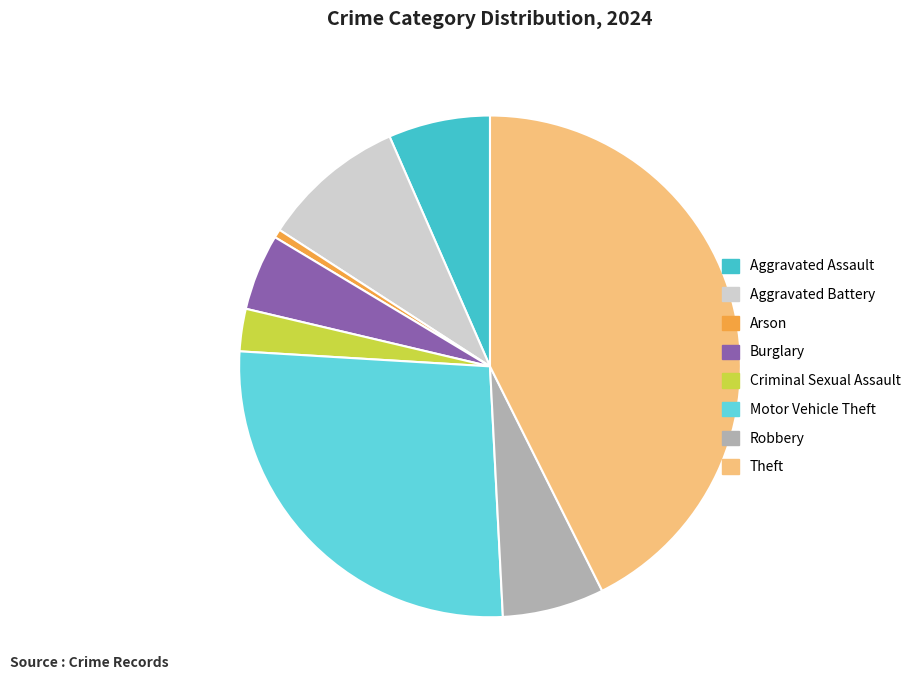

Between Motor Vehicle Theft and Robbery, which is larger?

Motor Vehicle Theft